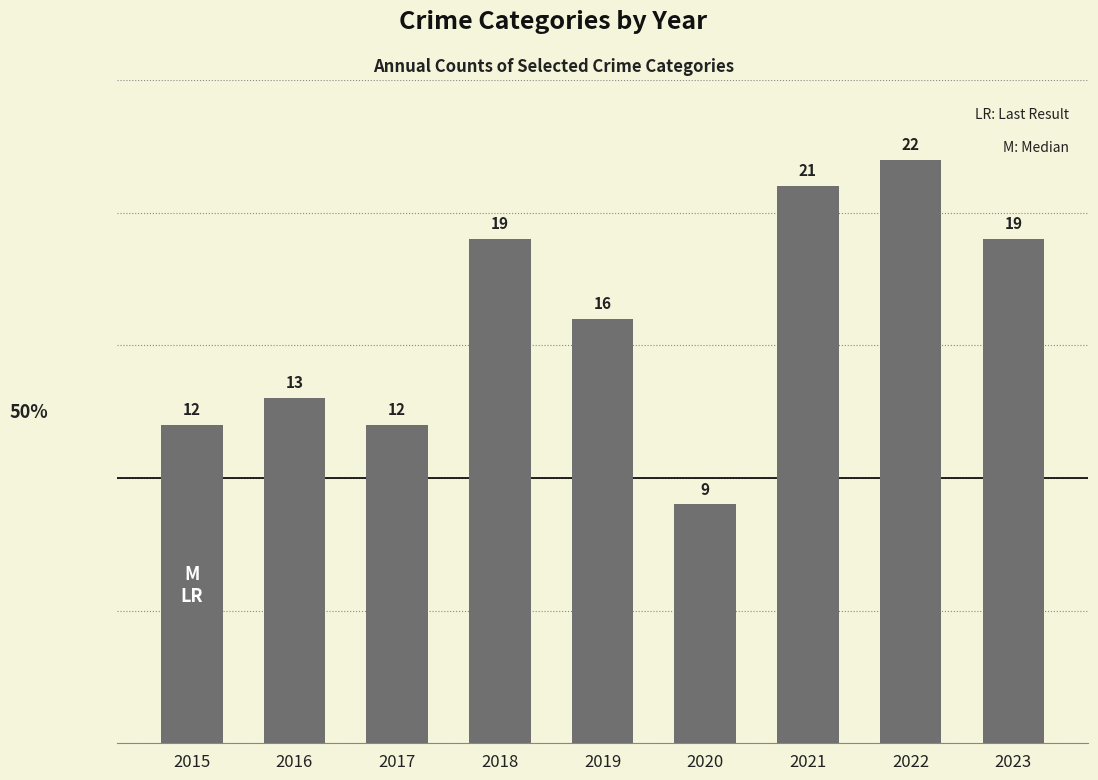

At which category does the chart reach its minimum across all series?

2020